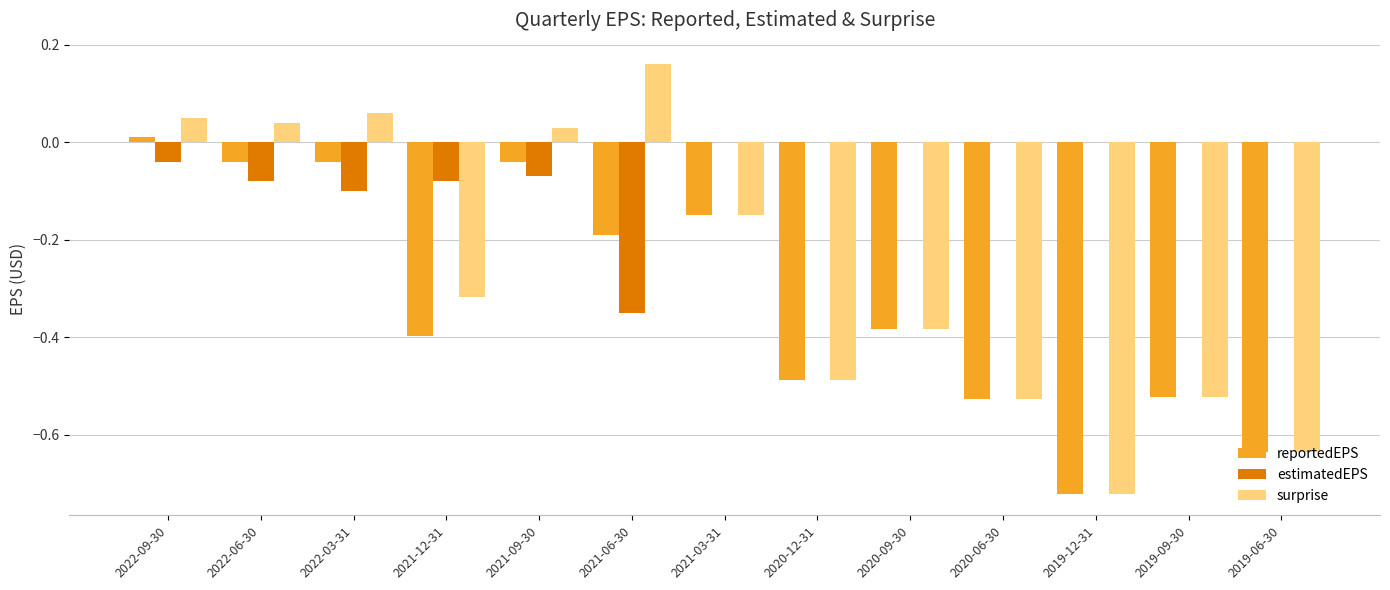

Is it true that estimatedEPS equals -0.1 at 2022-03-31?

True